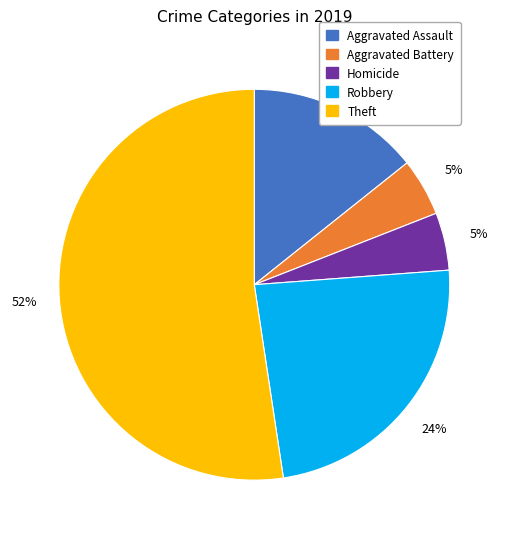

Does any single category account for the majority?

Yes